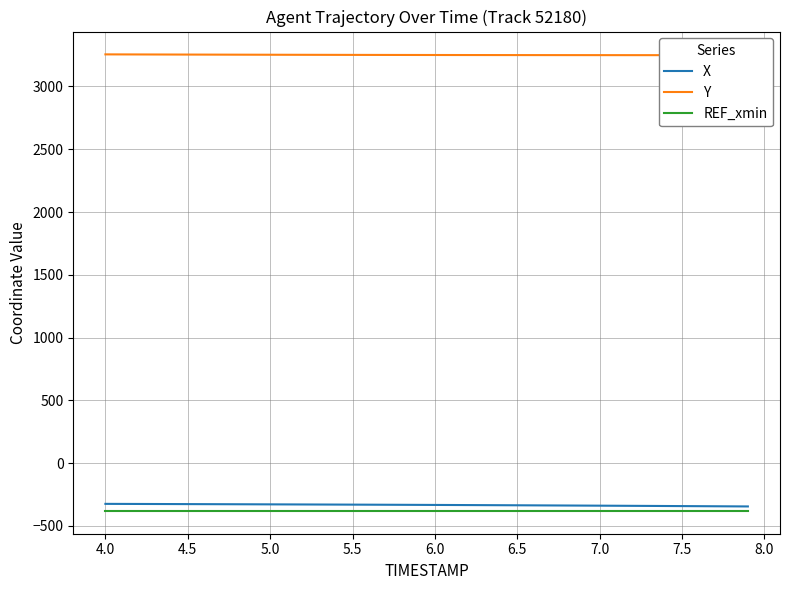

What is the lowest value of the REF_xmin series?

-379.8